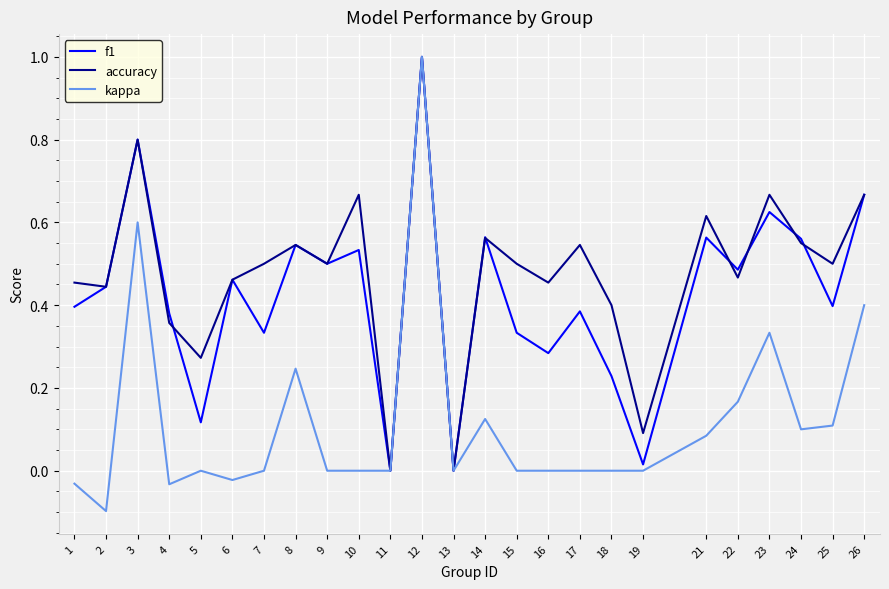

Which category has the highest value in the accuracy series?

12